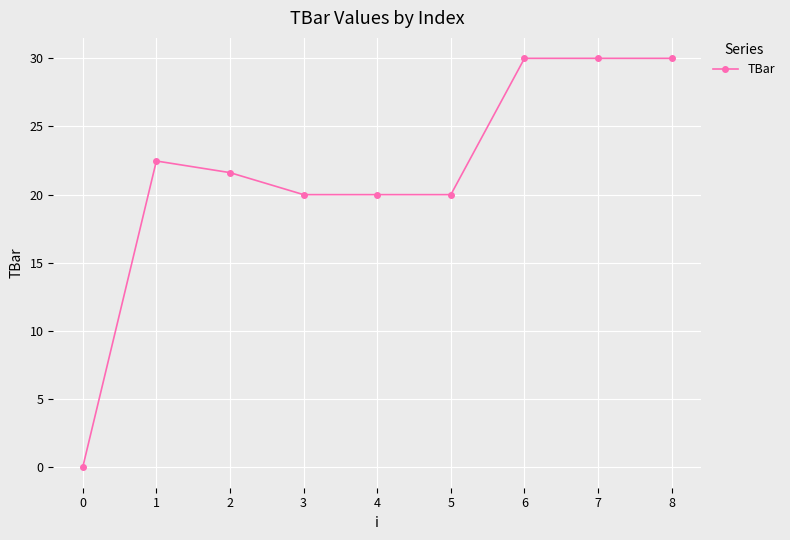

True or false: there are more than 0 points higher than both neighbors.

True